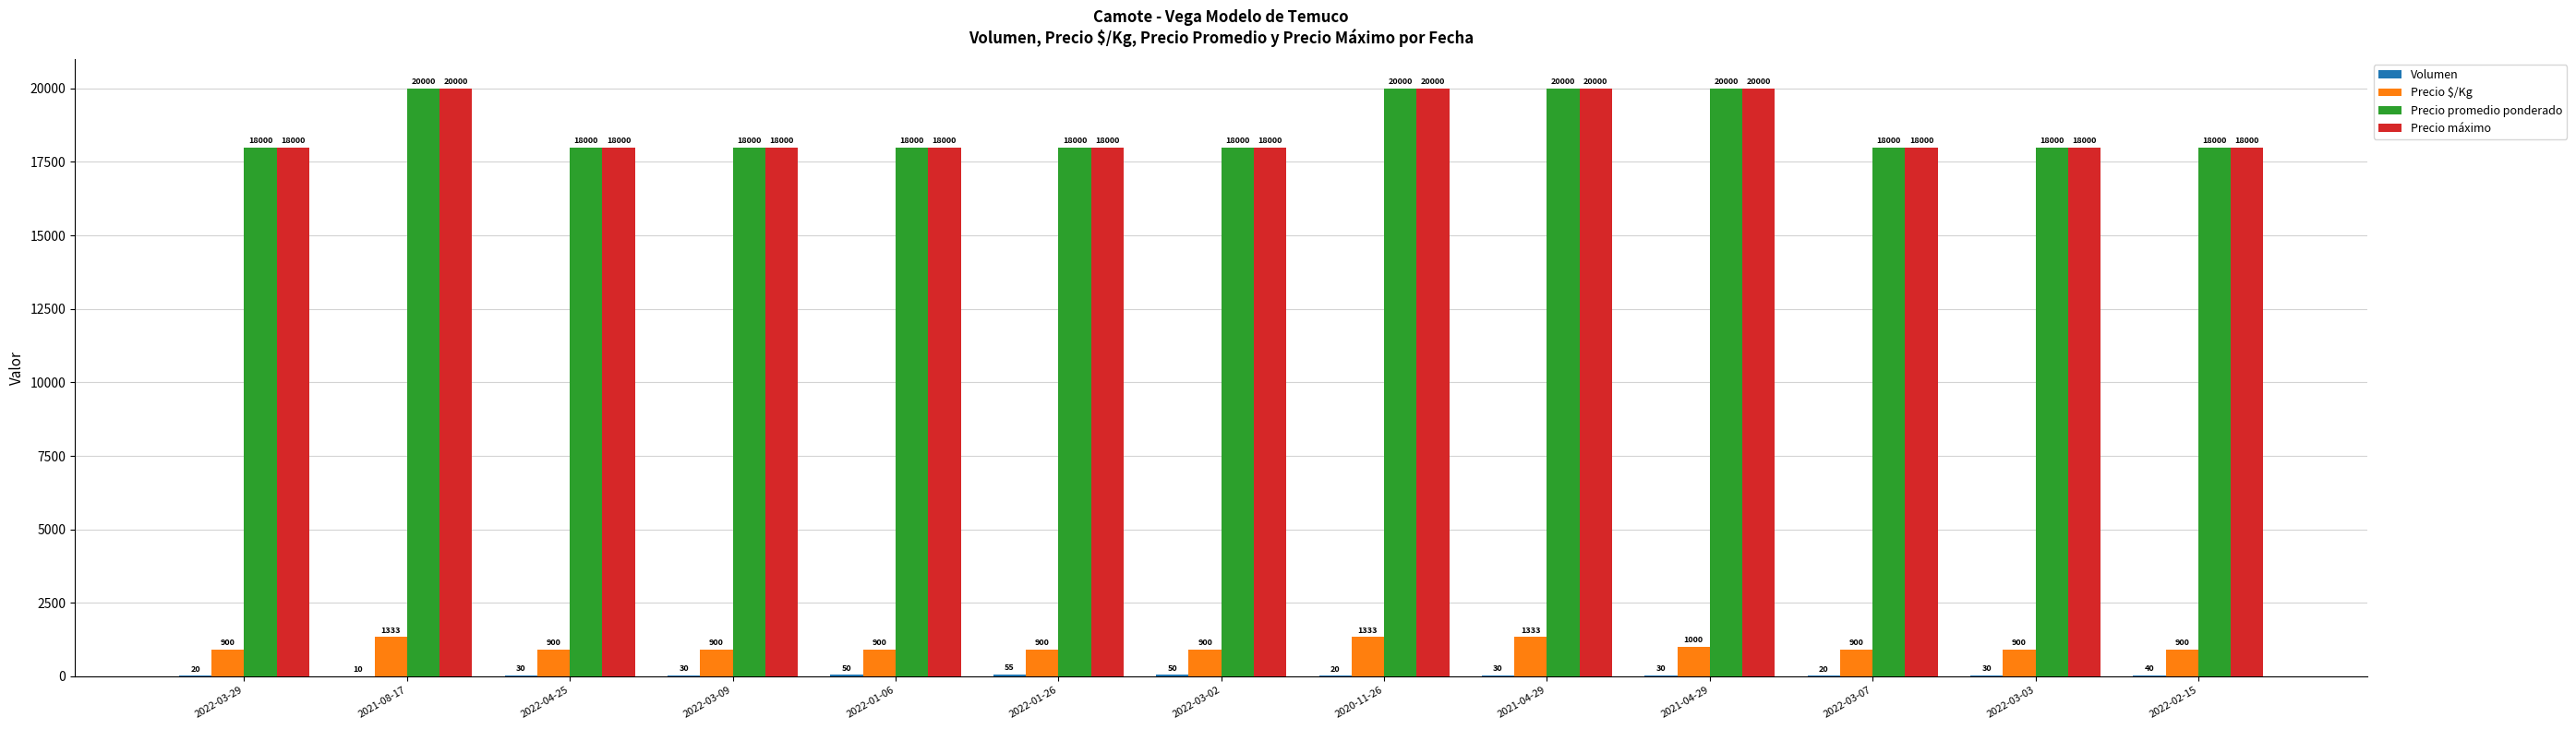

Is the value of Volumen at 2022-02-15 greater than the value of Precio máximo at 2022-01-26?

No